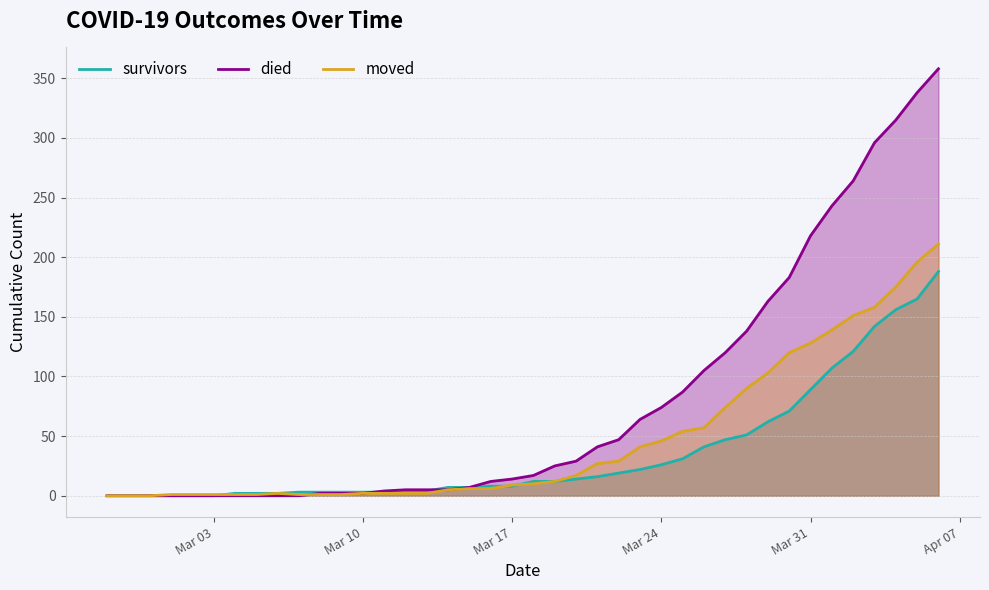

Reading left to right, what are all the values shown in this chart?

survivors: 0	0	0	0	0	0	2	2	2	3	3	3	3	3	3	4	7	7	8	8	12	12	14	16	19	22	26	31	41	47	51	62	71	89	107	121	142	156	165	188
died: 0	0	0	0	0	0	0	0	0	0	2	2	2	4	5	5	5	7	12	14	17	25	29	41	47	64	74	87	105	120	138	163	183	218	243	264	296	315	338	358
moved: 0	0	0	1	1	1	1	1	2	1	1	1	2	2	2	2	5	6	6	9	10	12	17	27	29	41	46	54	57	74	90	103	120	128	139	151	158	175	196	211